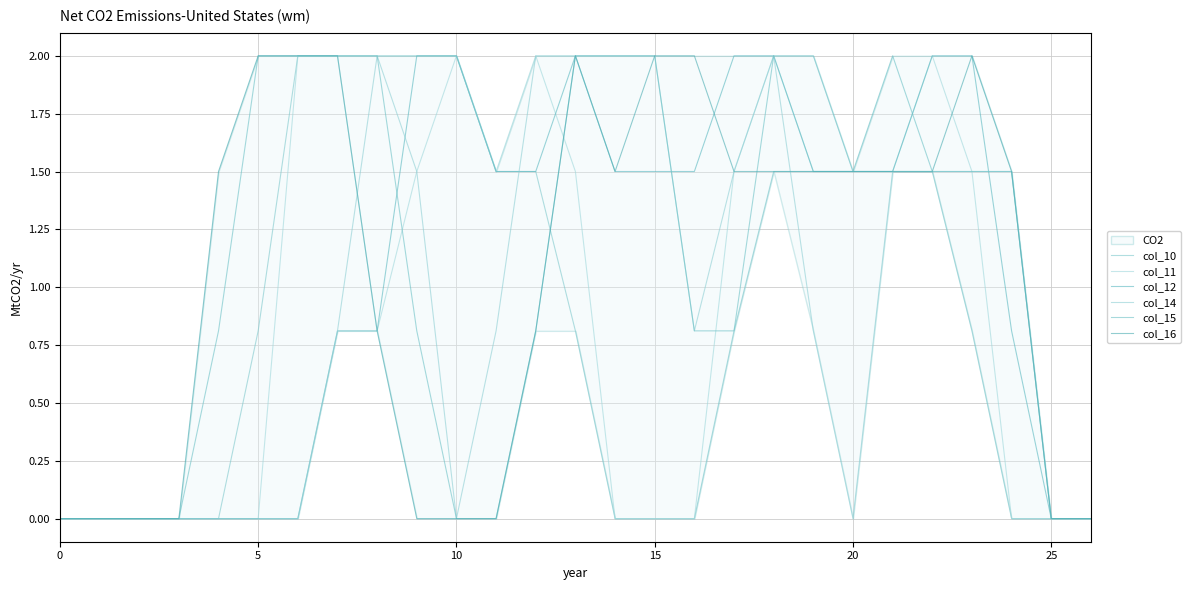

What is the greatest value displayed?

2.0